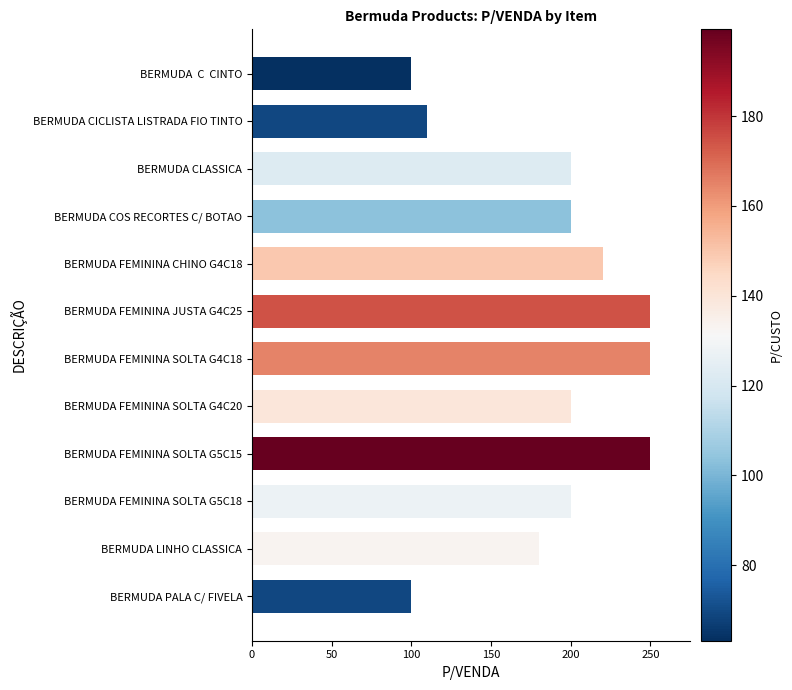

What position from the bottom is BERMUDA COS RECORTES C/ BOTAO?

9